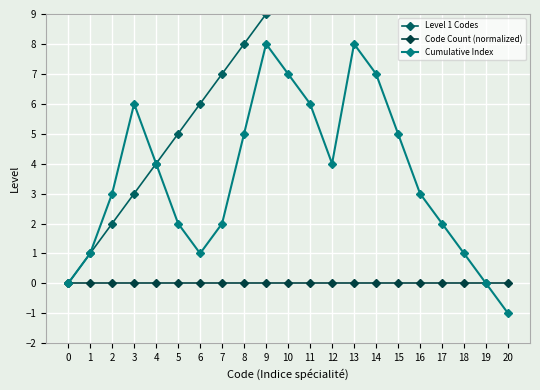

Read the Level 1 Codes value at 18.

18